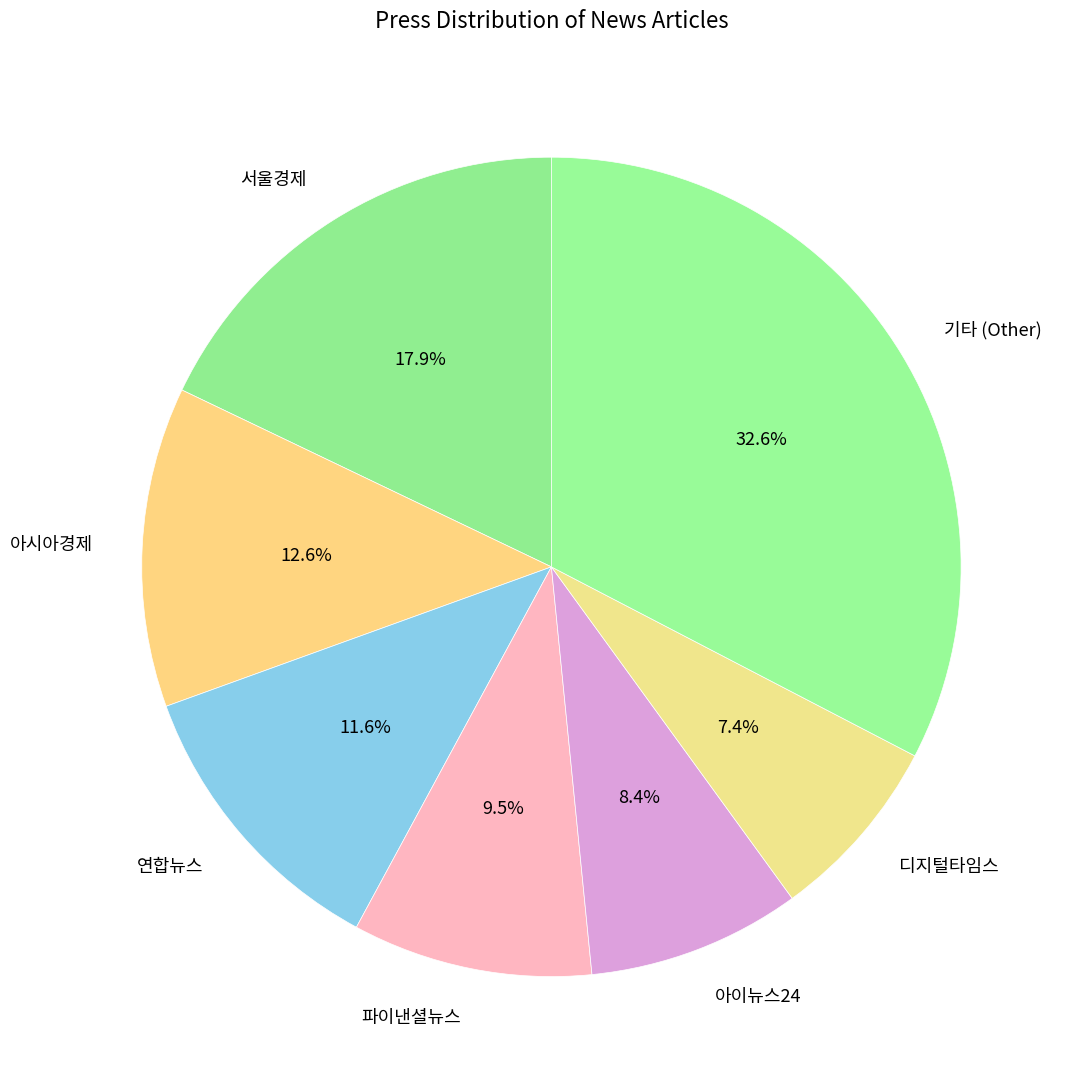

Does 아시아경제 account for over 50% of the chart?

No